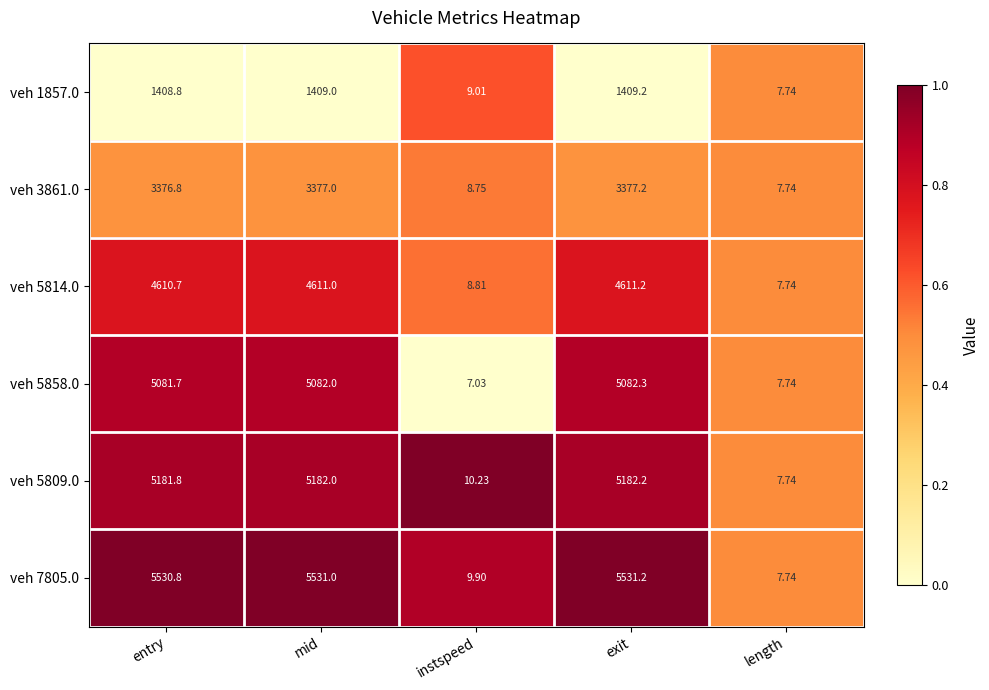

How many data points does each series have?

5